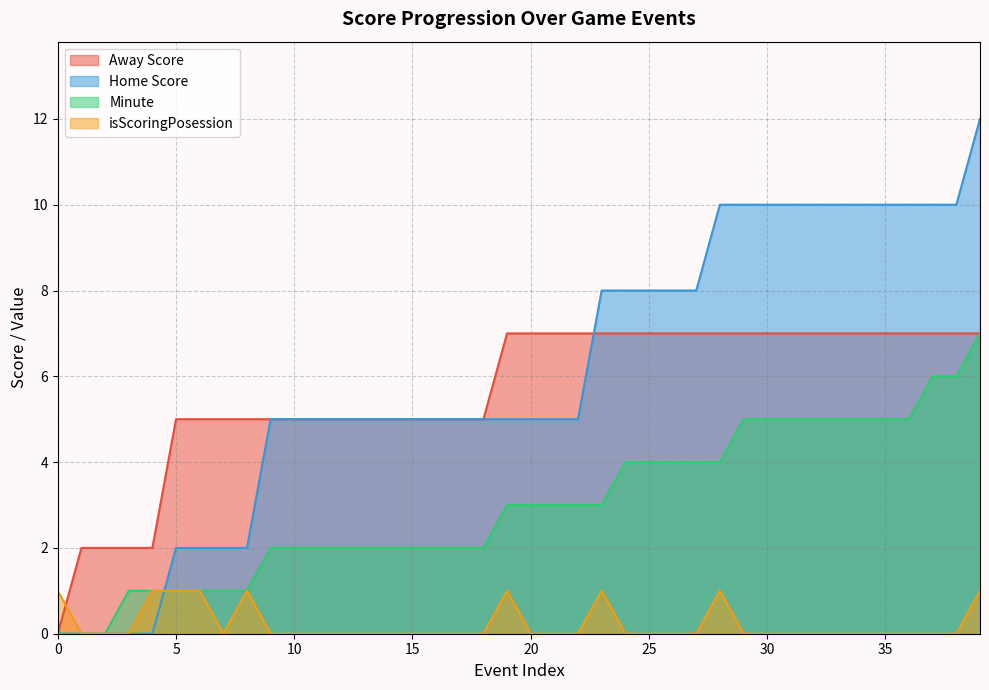

Reading left to right, extract all data points from this chart.

Away Score: 0	2	2	2	2	5	5	5	5	5	5	5	5	5	5	5	5	5	5	7	7	7	7	7	7	7	7	7	7	7	7	7	7	7	7	7	7	7	7	7
Home Score: 0	0	0	0	0	2	2	2	2	5	5	5	5	5	5	5	5	5	5	5	5	5	5	8	8	8	8	8	10	10	10	10	10	10	10	10	10	10	10	12
Minute: 0	0	0	1	1	1	1	1	1	2	2	2	2	2	2	2	2	2	2	3	3	3	3	3	4	4	4	4	4	5	5	5	5	5	5	5	5	6	6	7
isScoringPosession: 1	0	0	0	1	1	1	0	1	0	0	0	0	0	0	0	0	0	0	1	0	0	0	1	0	0	0	0	1	0	0	0	0	0	0	0	0	0	0	1